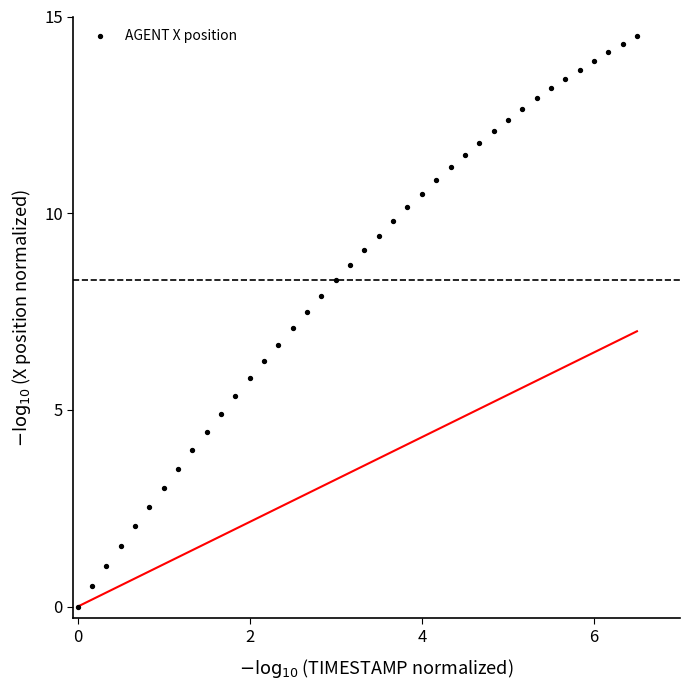

What is the range of Y values (max minus min)?

14.5